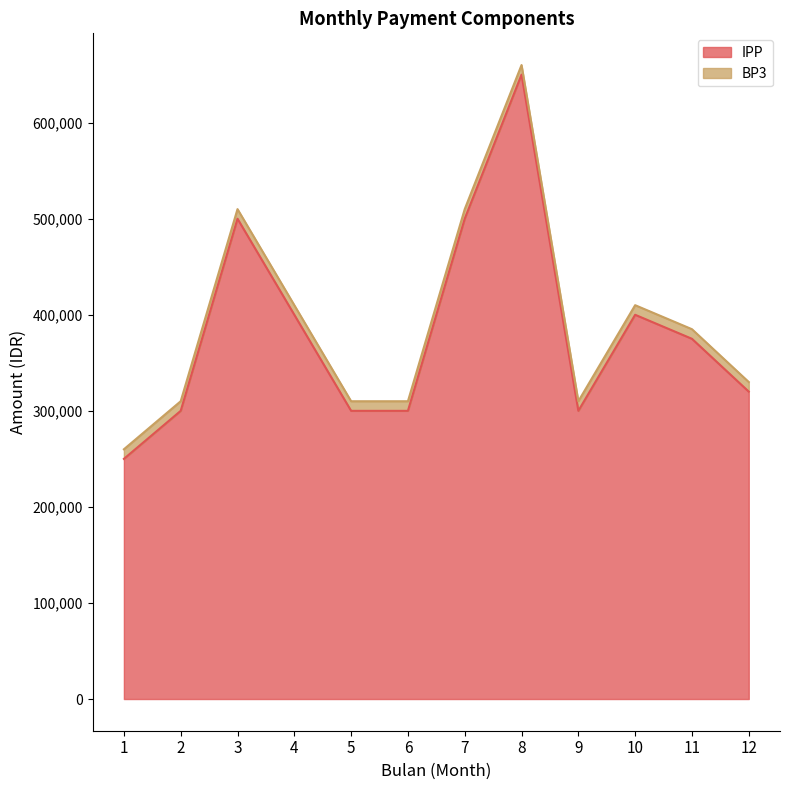

What is the ratio of the value at 7 to the value at 6?

1.7